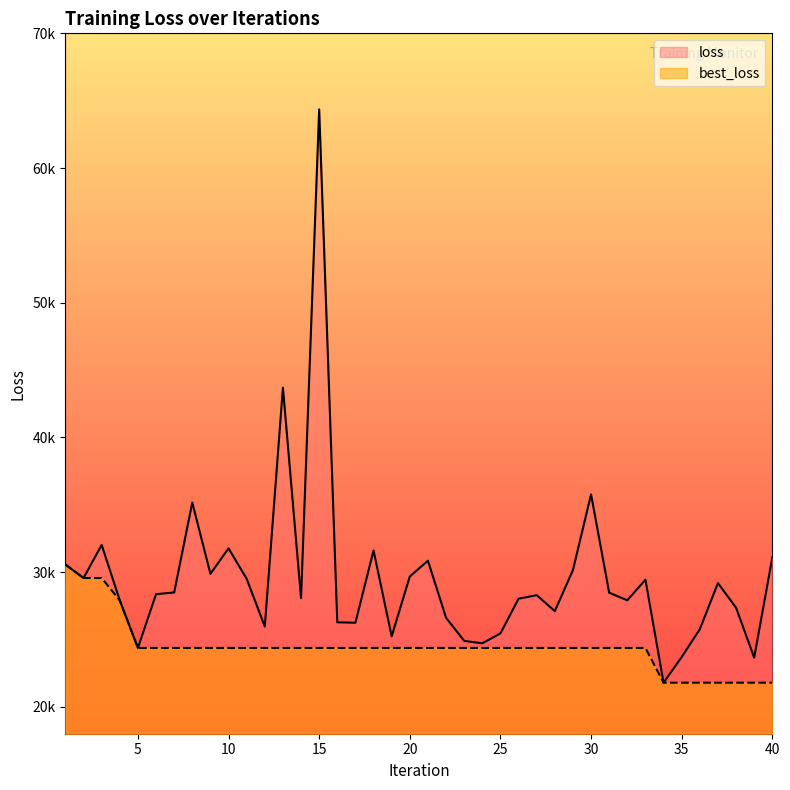

Where does the best_loss series first go above 24369?

1